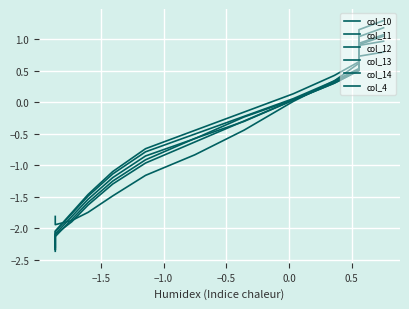

Is it true that col_13 equals 0.5 at 0.5?

False